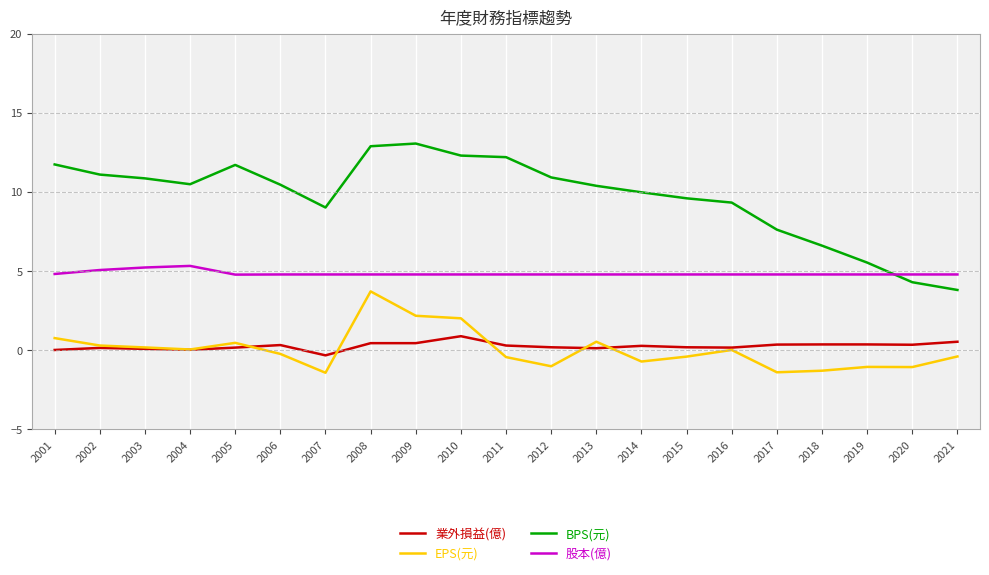

True or false: BPS(元) and EPS(元) intersect in this chart.

False